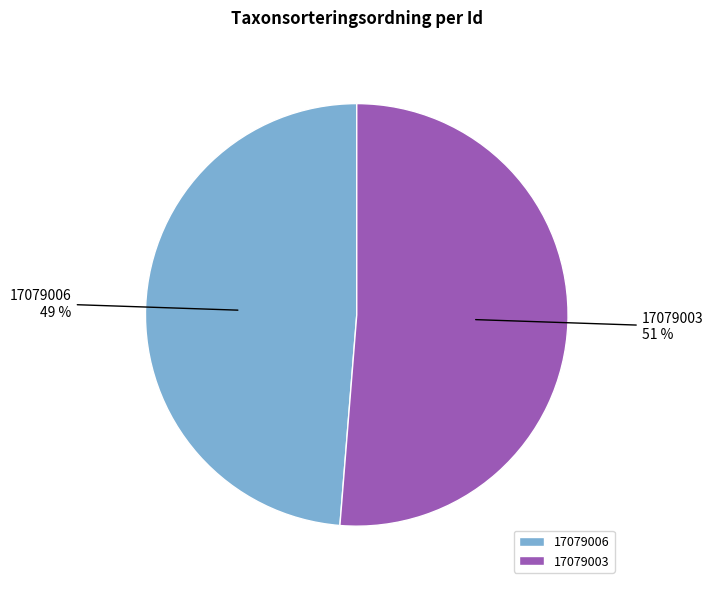

True or false: 17079003 accounts for 51% of the total.

True